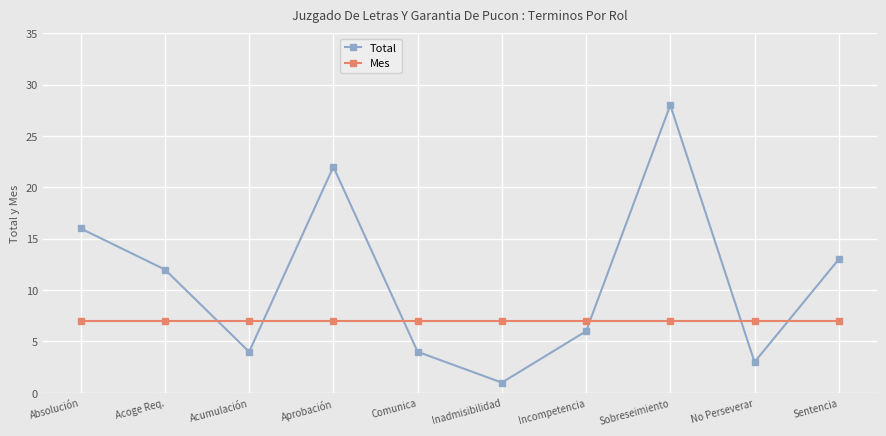

After their last crossing, which series has the higher values: Mes or Total?

Total